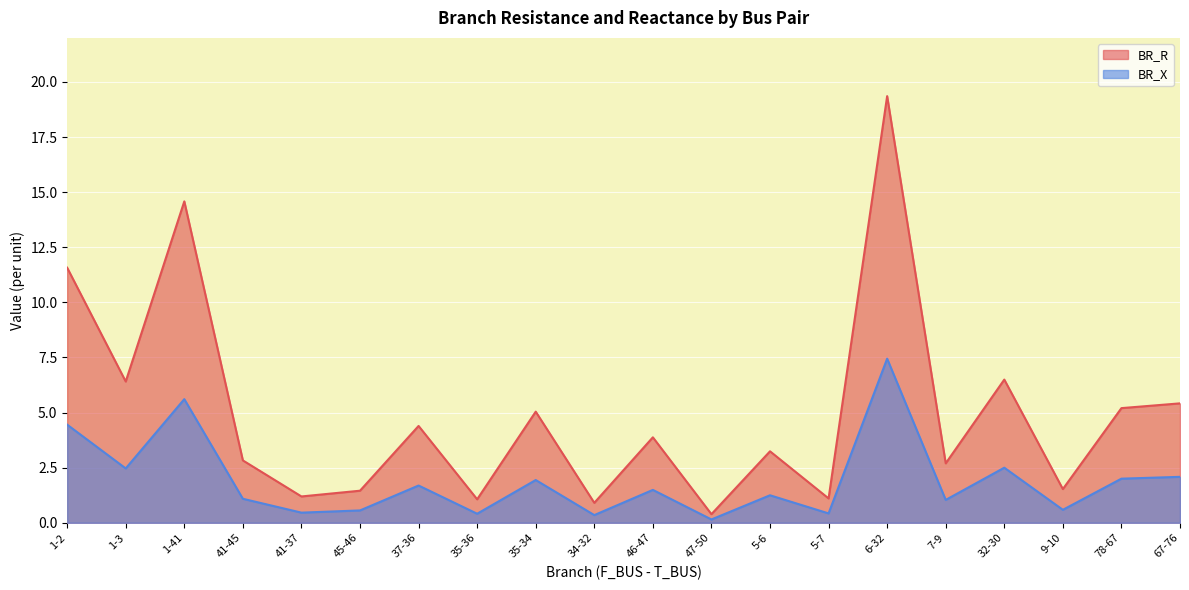

What is the sum of all BR_X values?

38.0